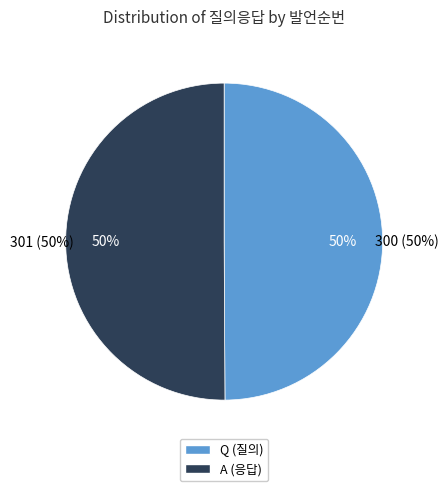

To the nearest percent, what percentage of the pie is A?

50%